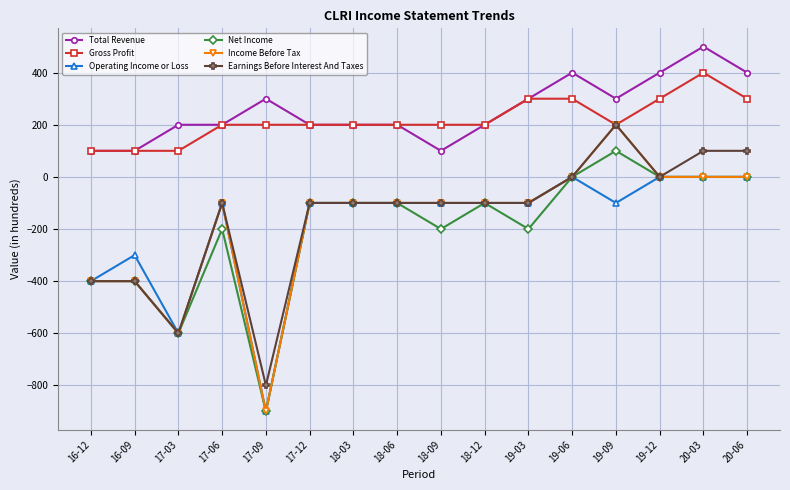

The Earnings Before Interest And Taxes series shows -100 at 19-03. True or false?

True